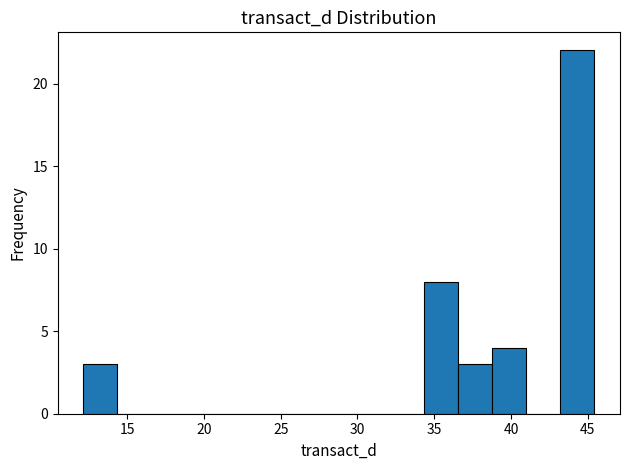

Reading left to right, list every bar in this chart as the range it spans on the x-axis followed by its height. Neither the bar edges nor the heights are printed on the chart, so give them approximately, as read against the axes.

12.0 to 14.5: 3
14.5 to 16.5: 0
16.5 to 19.0: 0
19.0 to 21.0: 0
21.0 to 23.0: 0
23.0 to 25.5: 0
25.5 to 27.5: 0
27.5 to 30.0: 0
30.0 to 32.0: 0
32.0 to 34.5: 0
34.5 to 36.5: 8
36.5 to 39.0: 3
39.0 to 41.0: 4
41.0 to 43.0: 0
43.0 to 45.5: 22